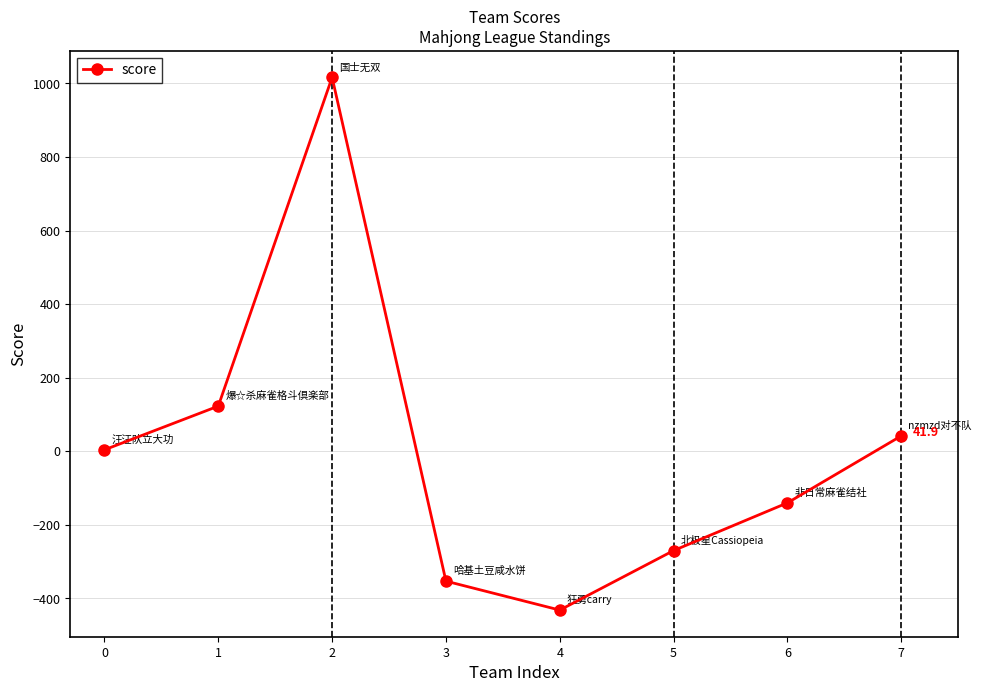

Is this an area chart (filled region under the line)?

No